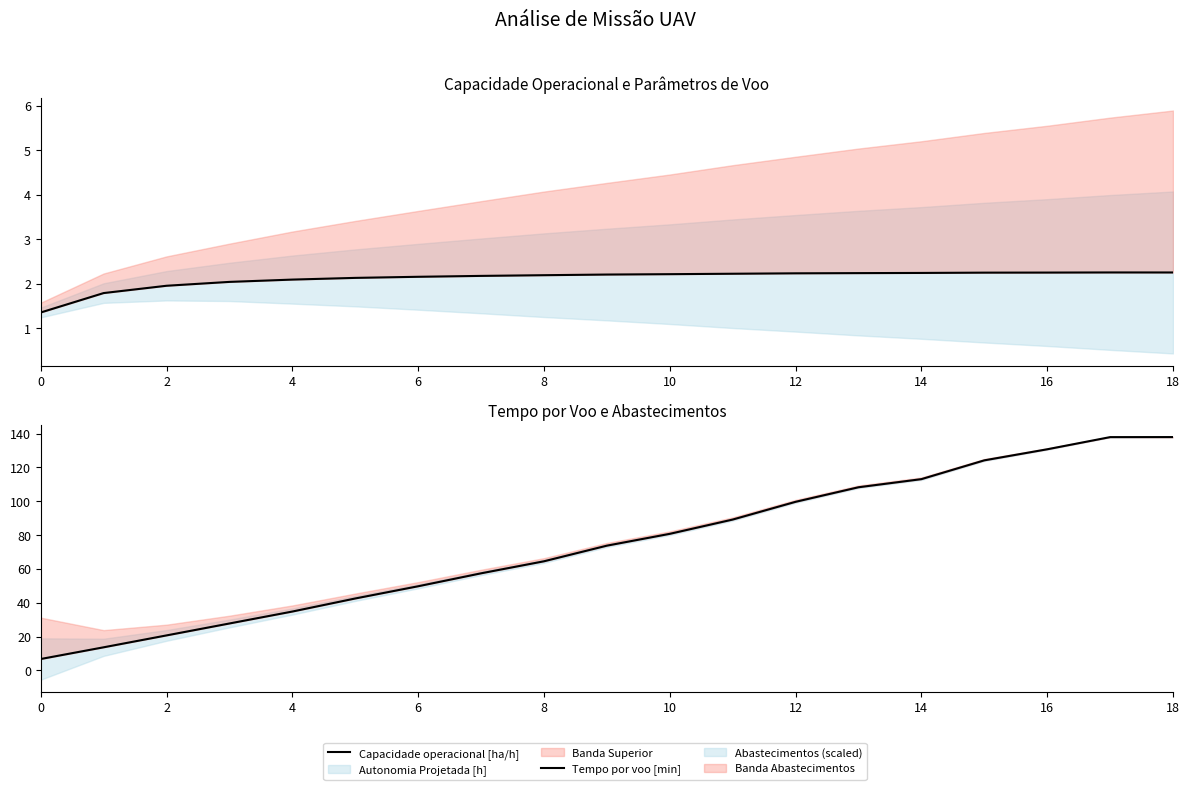

What is the label of the 4th point from the left?

6